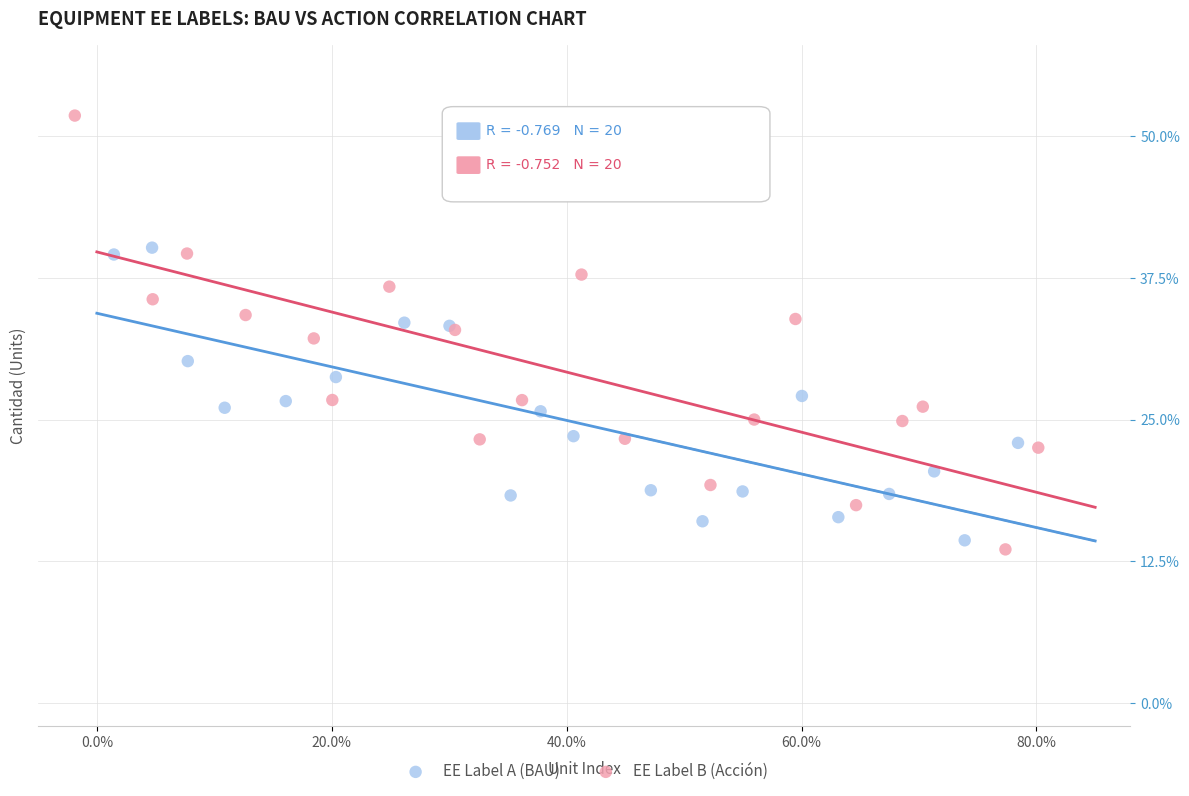

Which series contains the lowest Y value?

EE Label B (Acción)